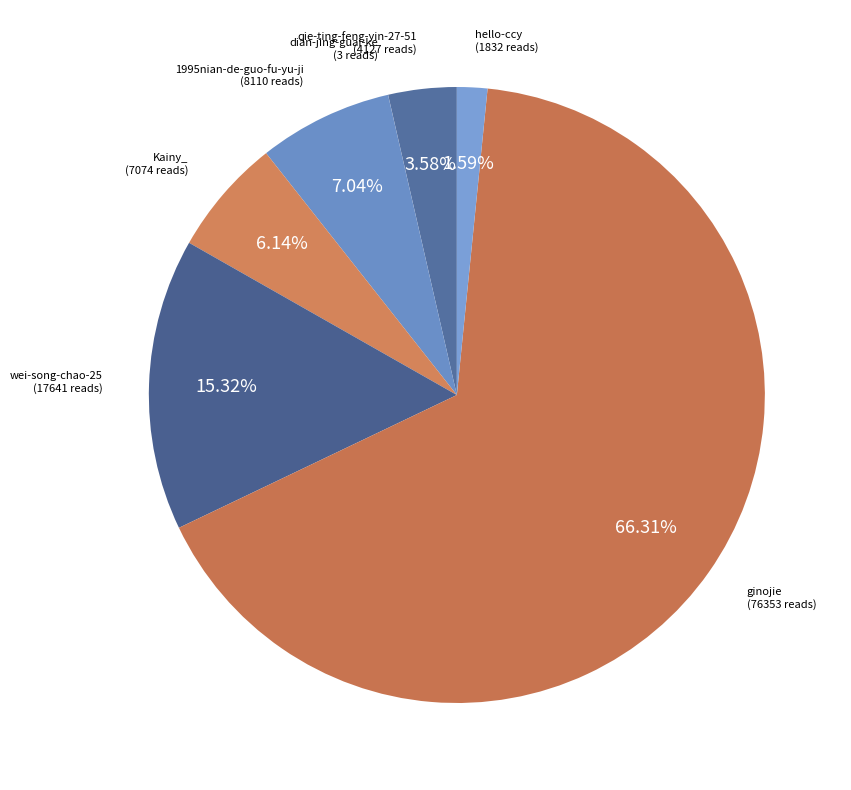

Is it true that 1995nian-de-guo-fu-yu-ji is 15% of the pie?

False